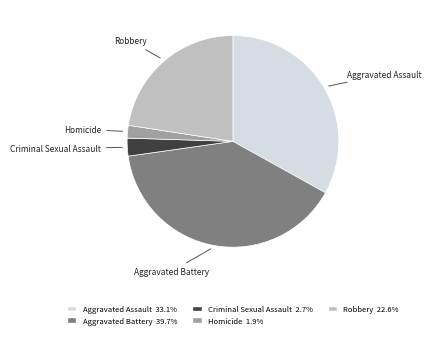

How many slices are in this pie chart?

5